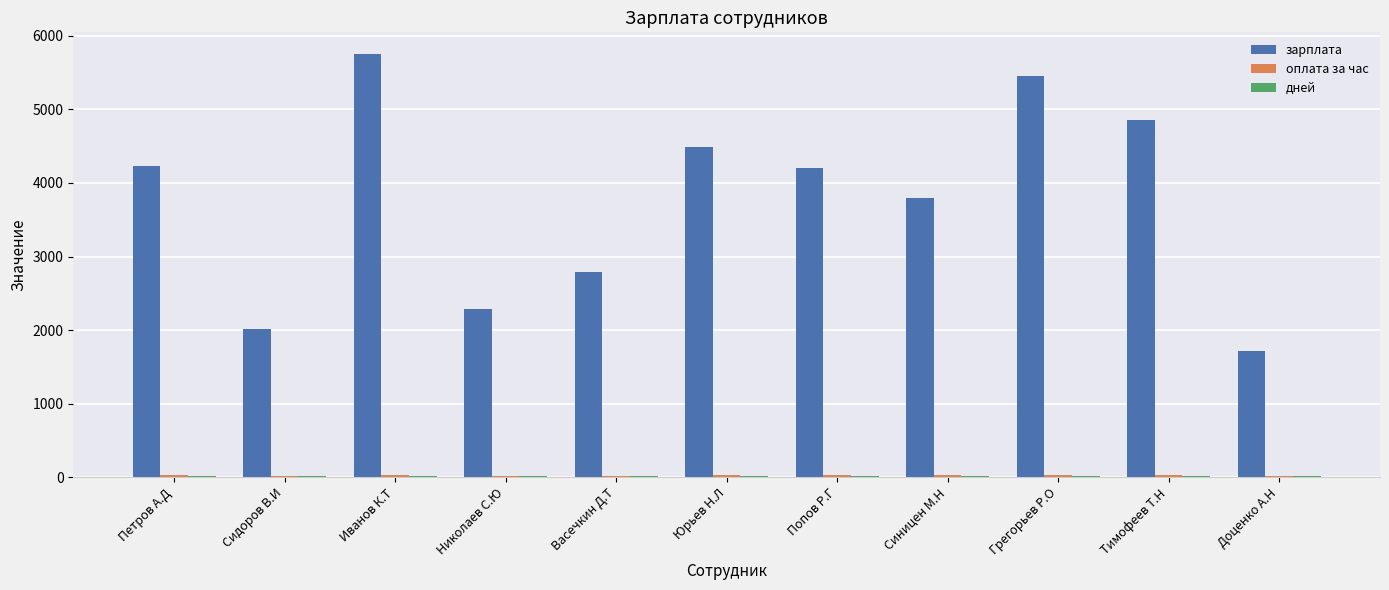

What is the maximum value for зарплата?

5760